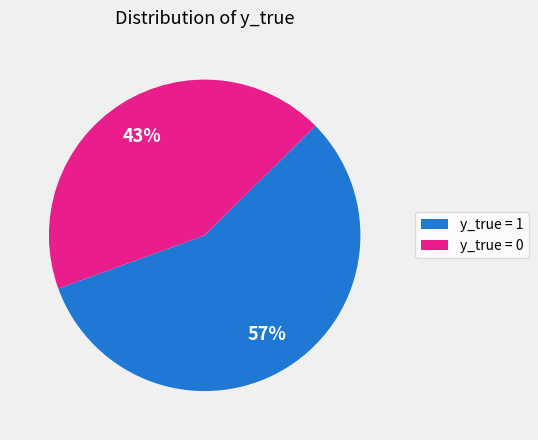

Is there a majority slice in this chart?

Yes